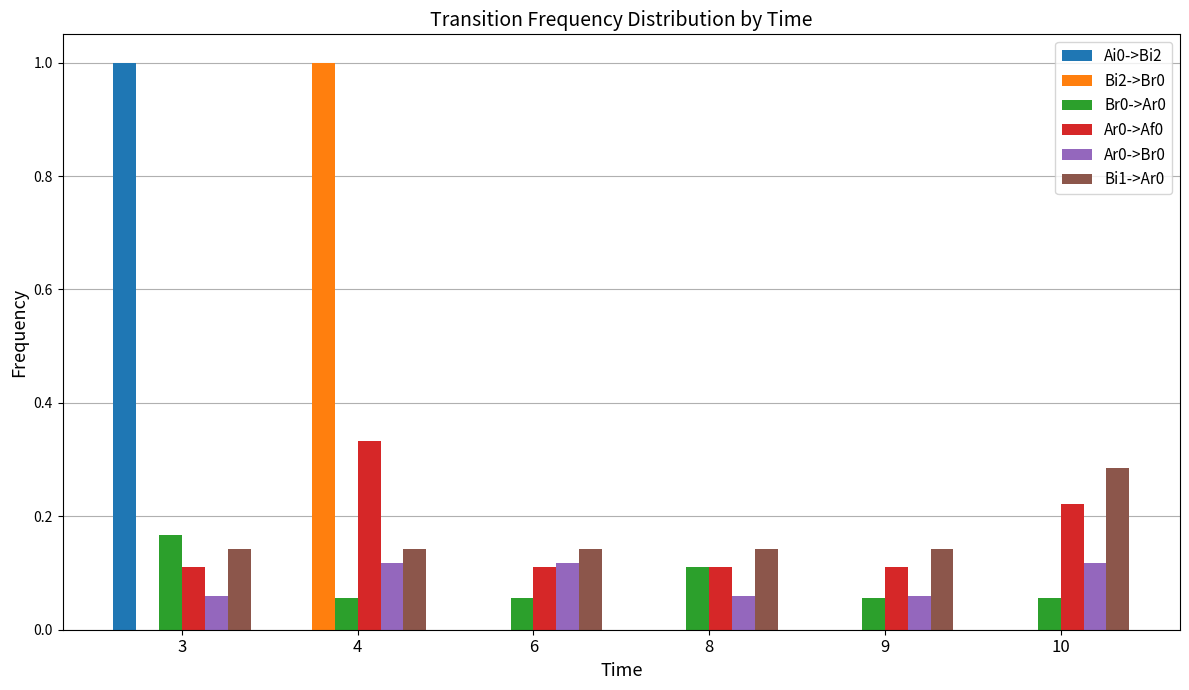

At which category is the sum across all series the highest?

4